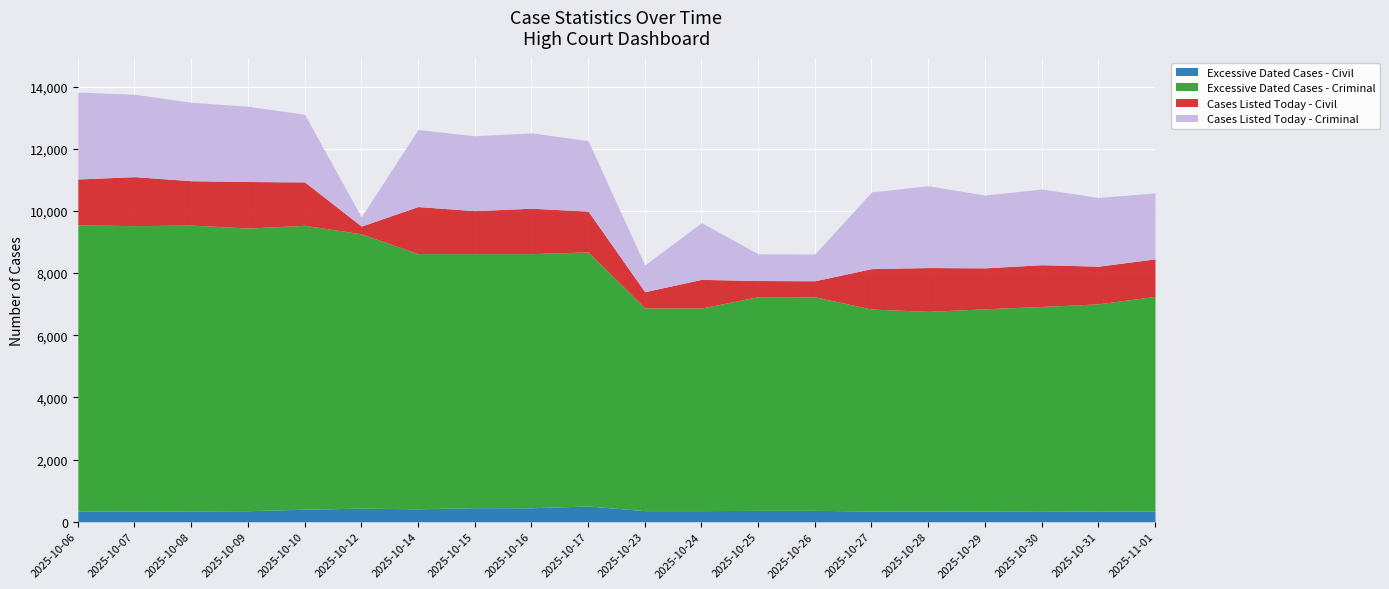

What are all the series names shown in the legend?

Excessive Dated Cases - Civil, Excessive Dated Cases - Criminal, Cases Listed Today - Civil, Cases Listed Today - Criminal